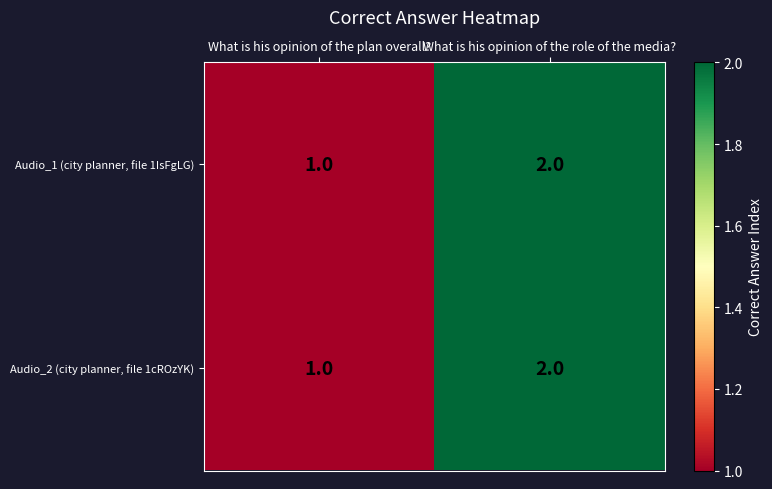

What is the sum of the Audio_1 (city planner, file 1IsFgLG) values at What is his opinion of the role of the media? and What is his opinion of the plan overall??

3